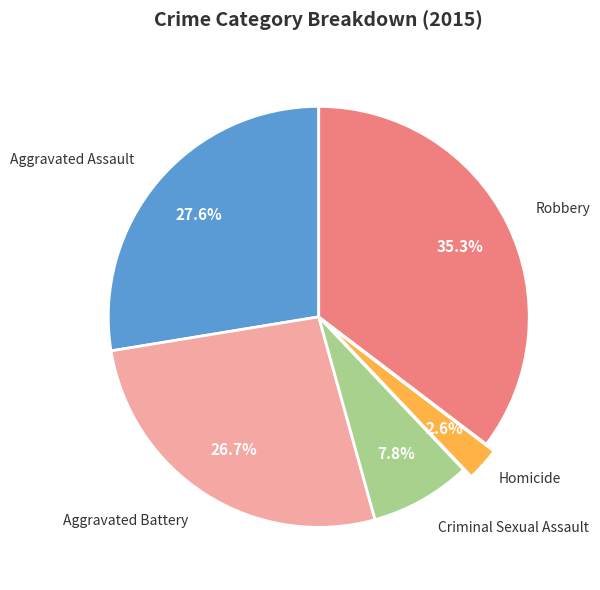

Is there any slice that represents more than half of the pie?

No